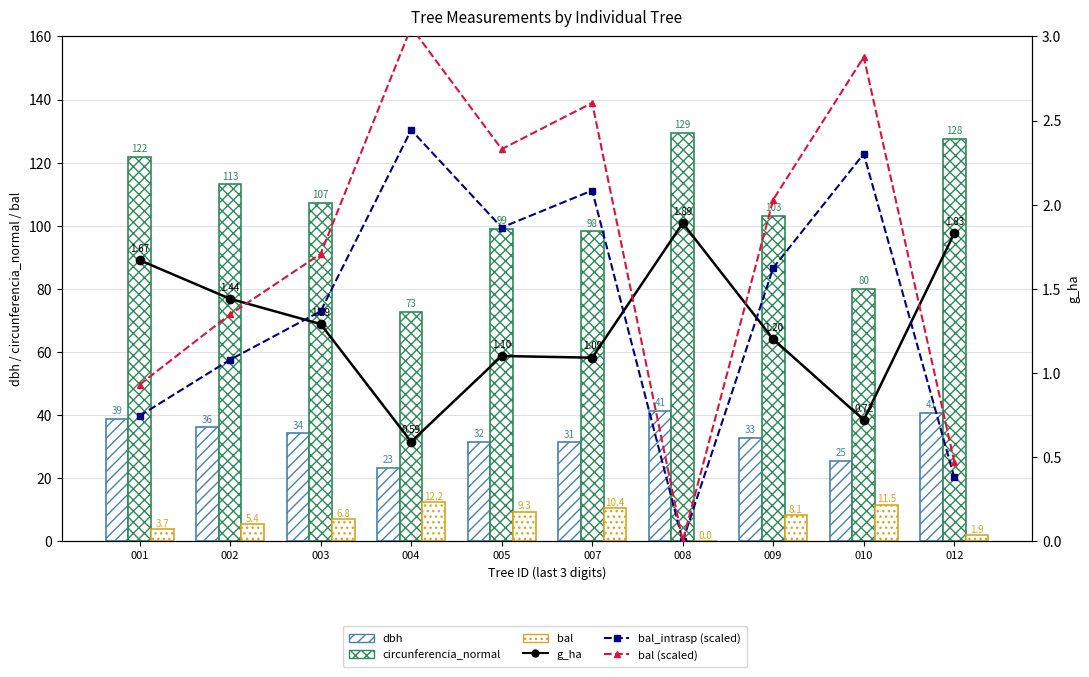

Which series has the largest total across all categories?

circunferencia_normal